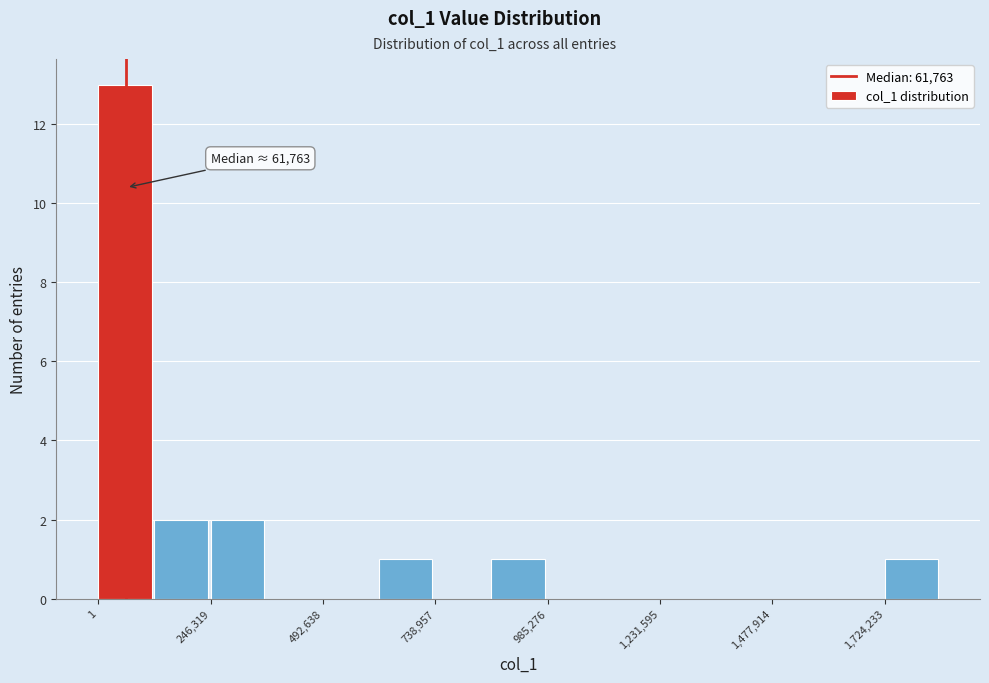

Read against the x-axis, roughly where is the centre of the tallest bar?

50000